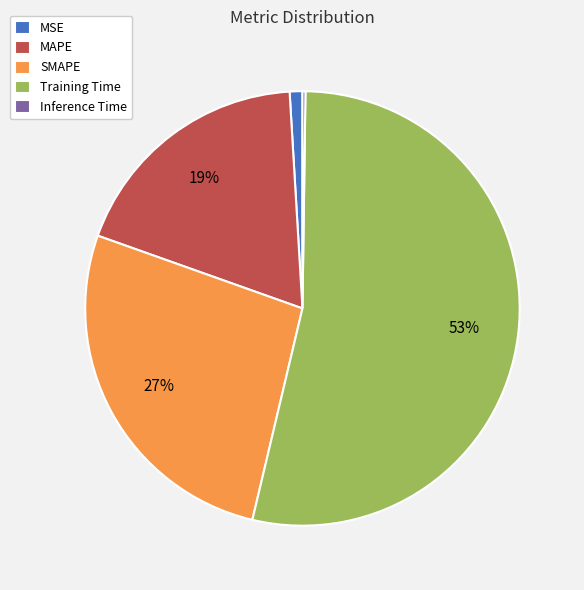

Combined, do SMAPE and MAPE account for over 50%?

No